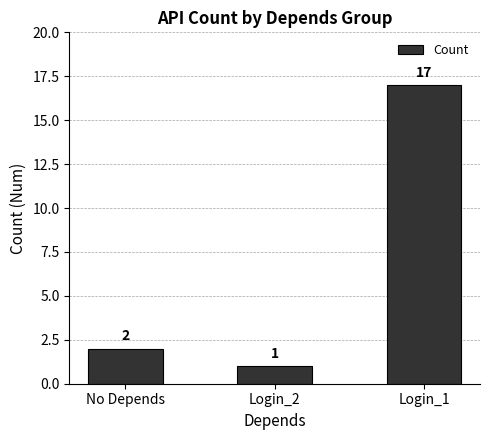

List the labels in order of value, largest first.

Login_1, No Depends, Login_2